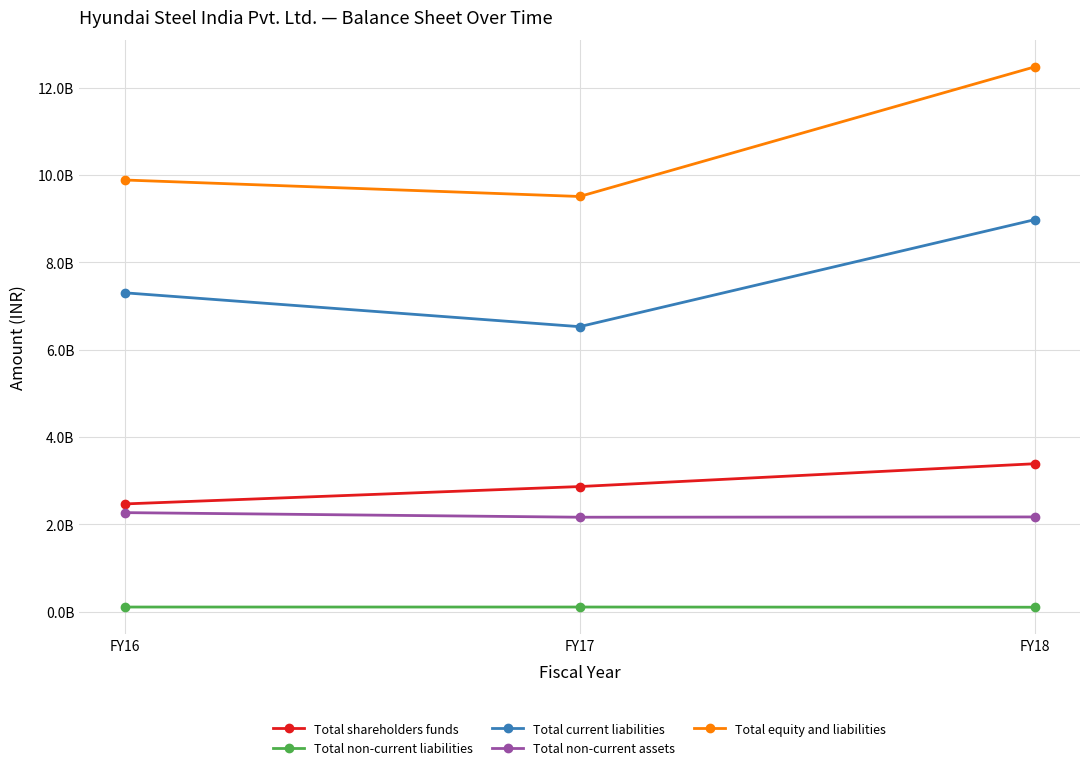

What is the smallest value displayed?

106710000